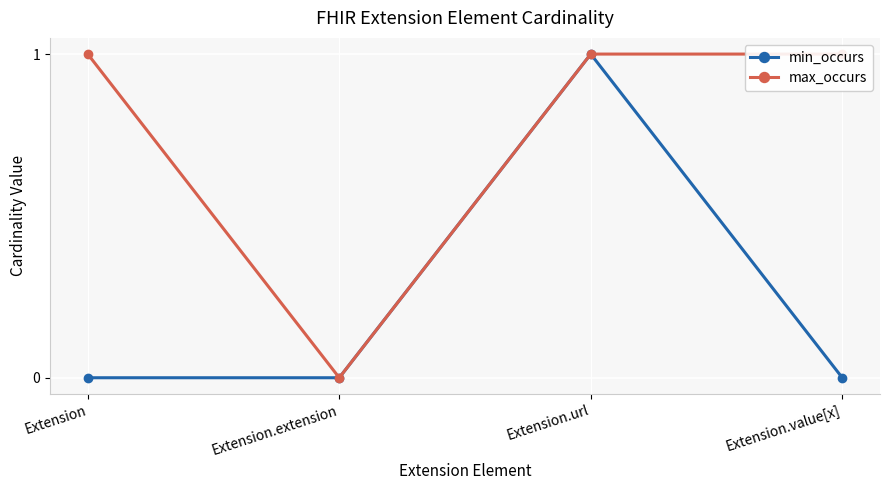

True or false: min_occurs has more than 1 interior local peaks.

False